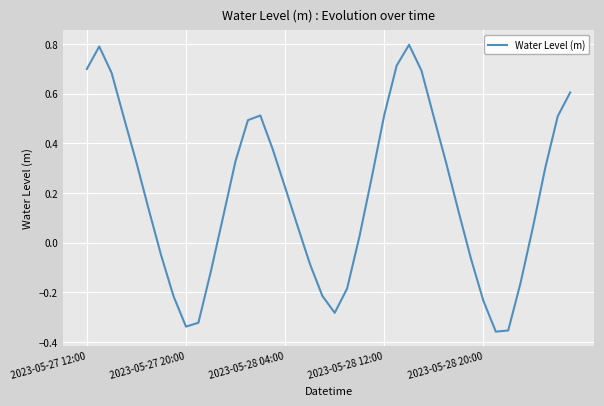

What is the greatest value displayed?

0.8